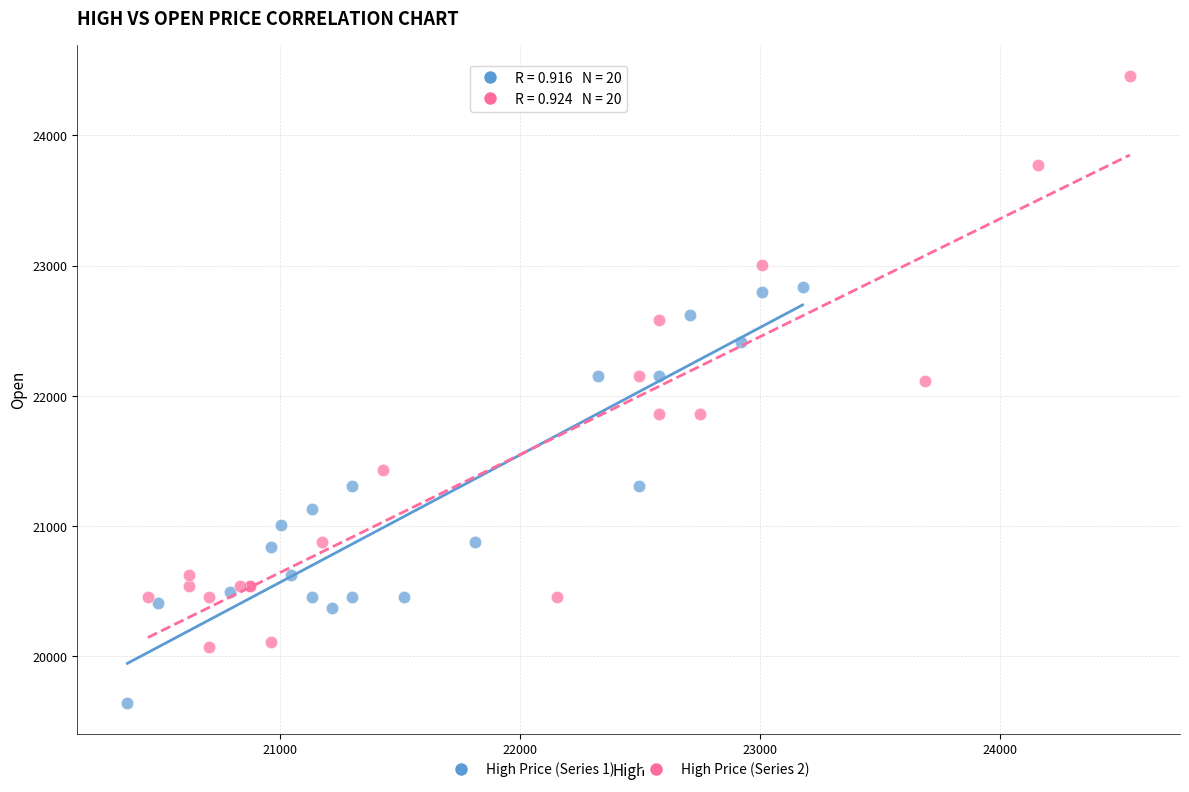

Which series contains the lowest Y value?

High Price (Series 1)